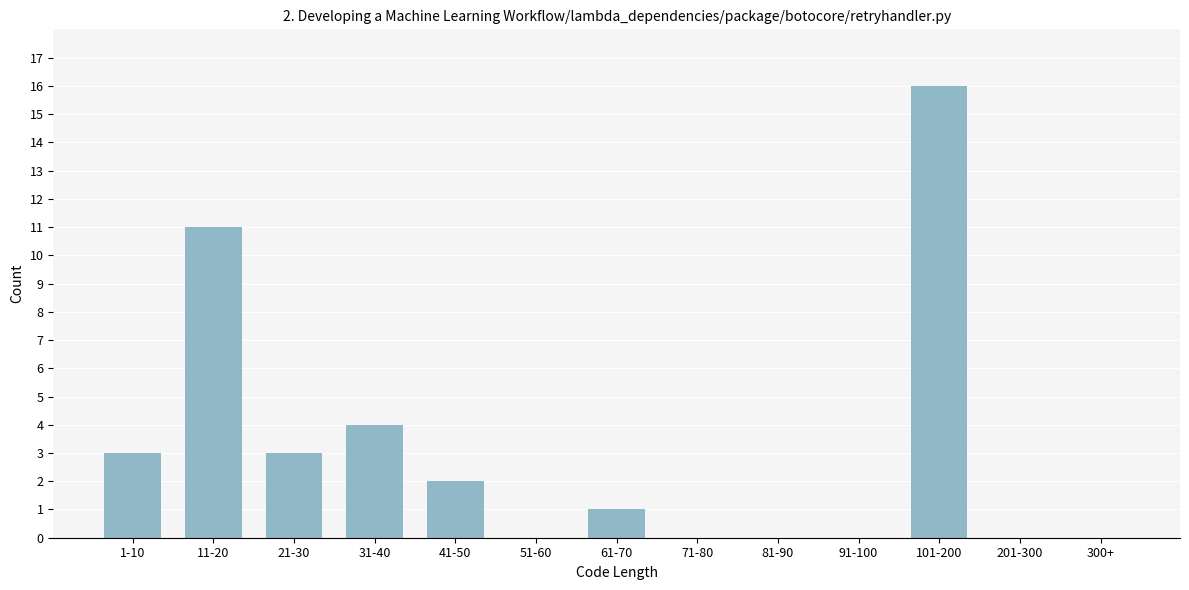

Reading right to left, what are all the values shown in this chart?

300+=0	201-300=0	101-200=16	91-100=0	81-90=0	71-80=0	61-70=1	51-60=0	41-50=2	31-40=4	21-30=3	11-20=11	1-10=3